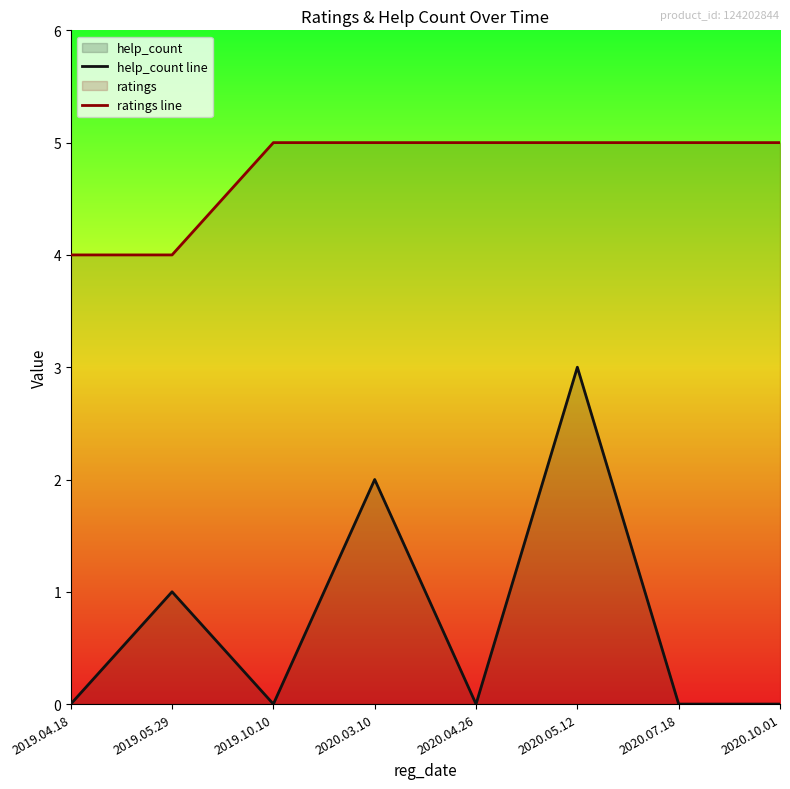

What is the difference between the help_count line values at 2020.05.12 and 2019.10.10?

3